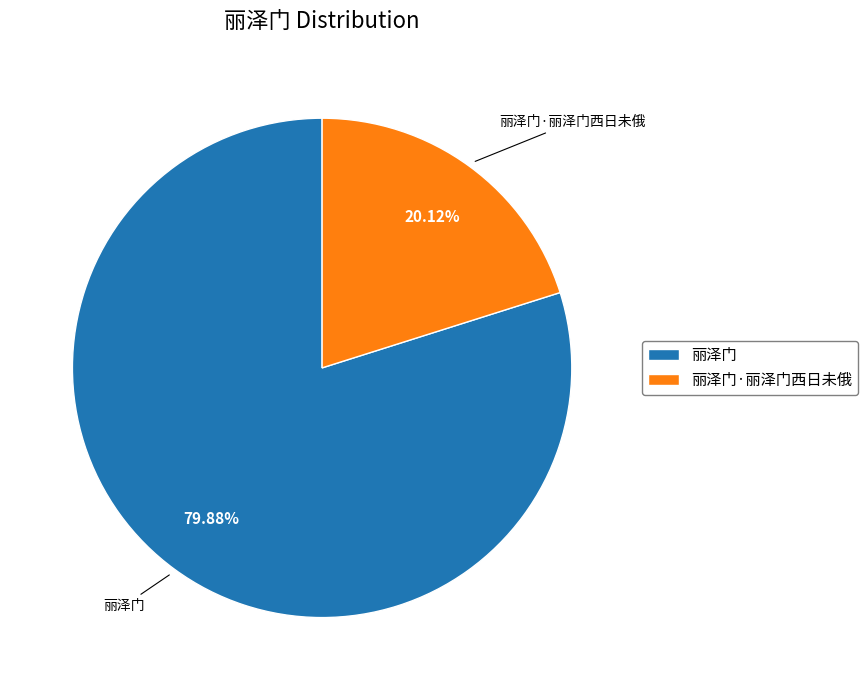

What percentage do 丽泽门·丽泽门西日未俄 and 丽泽门 together represent?

100.0%